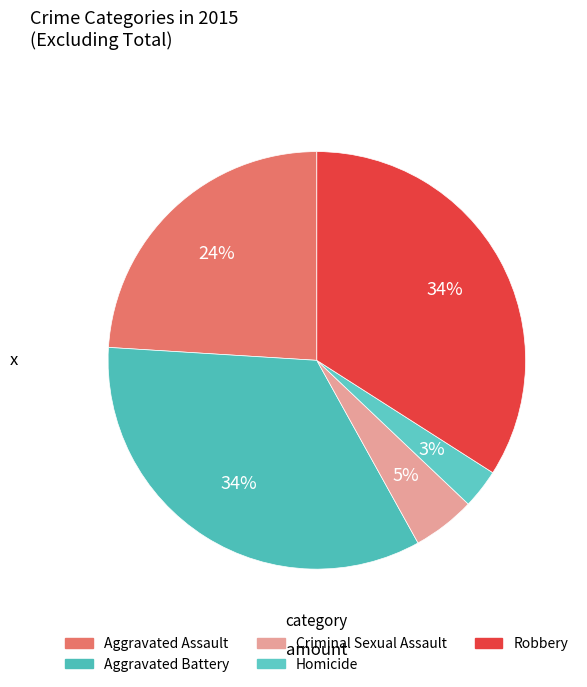

What is the ratio of the value at Aggravated Assault to the value at Homicide?

7.9